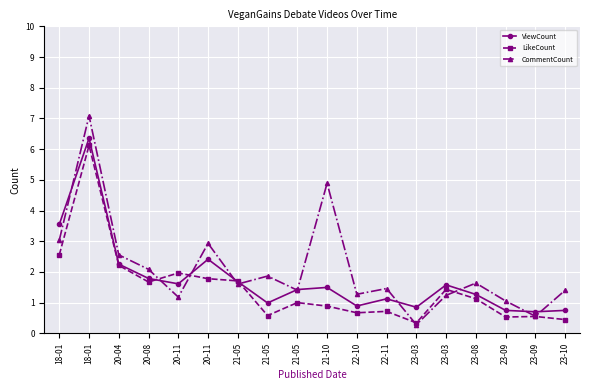

Read the ViewCount value at 20-11.

2.4